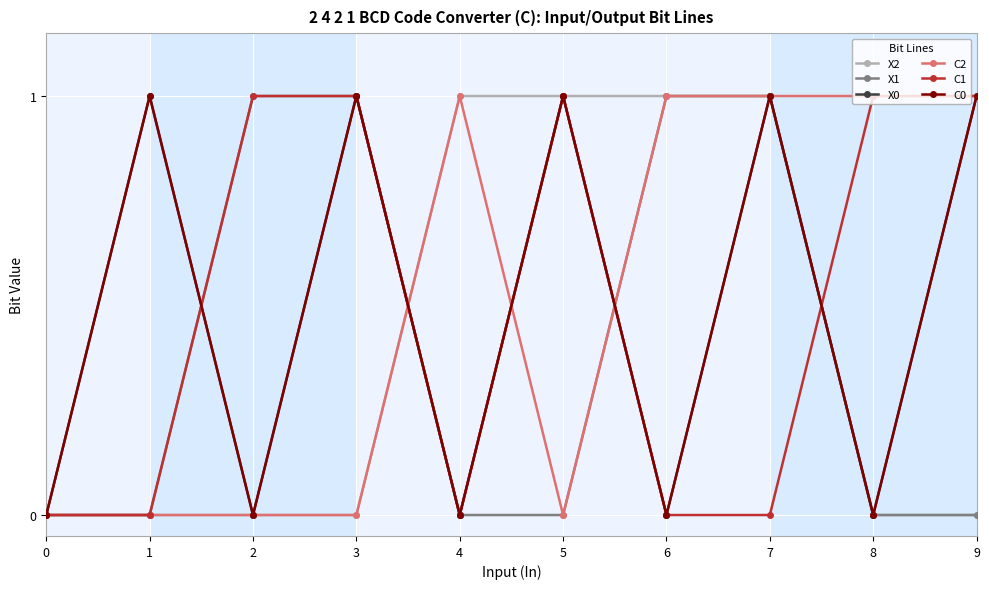

What is the approximate value of C2 at 9?

1